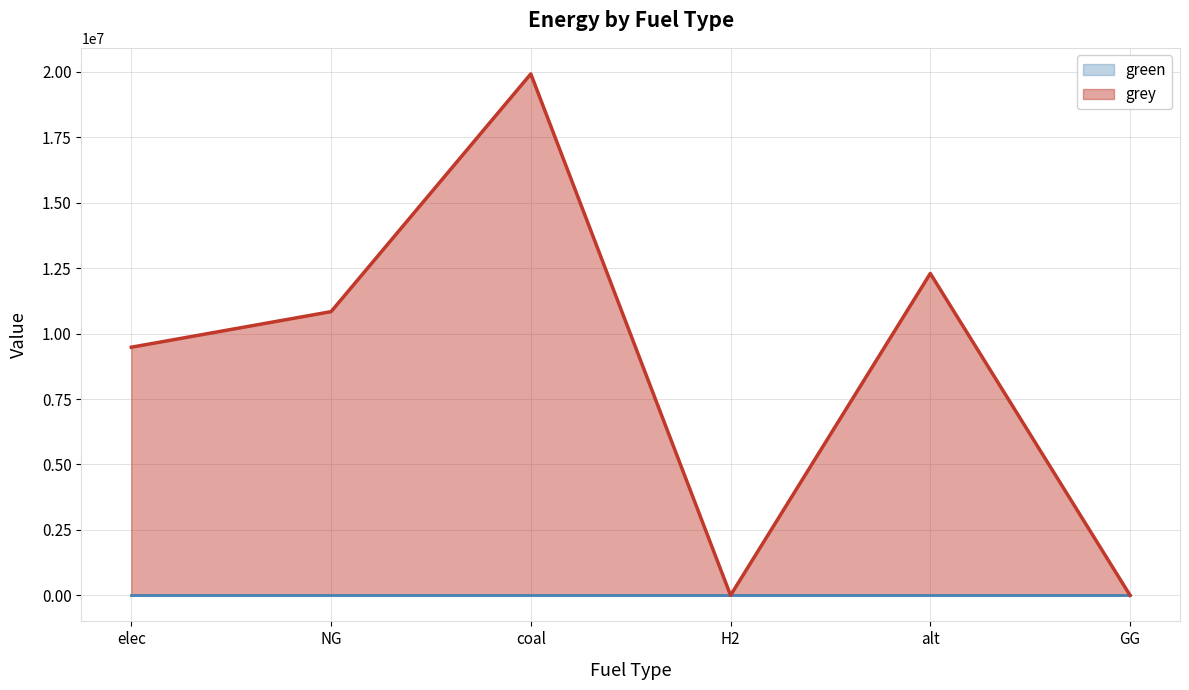

Reading left to right, transcribe all the data shown in this chart.

green: elec=0.0	NG=0.0	coal=0.0	H2=0.0	alt=0.0	GG=0.0
grey: elec=9480656.1	NG=10839988.4	coal=19925421.7	H2=0.0	alt=12300541.6	GG=0.0